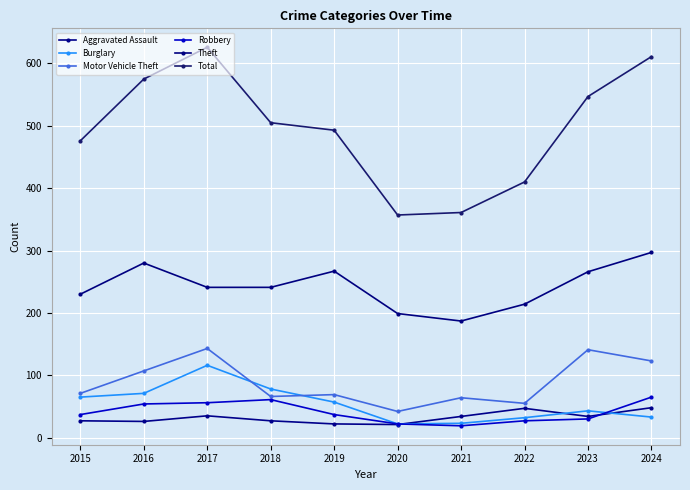

What is the difference between the maximum and minimum values in the Burglary series?

94